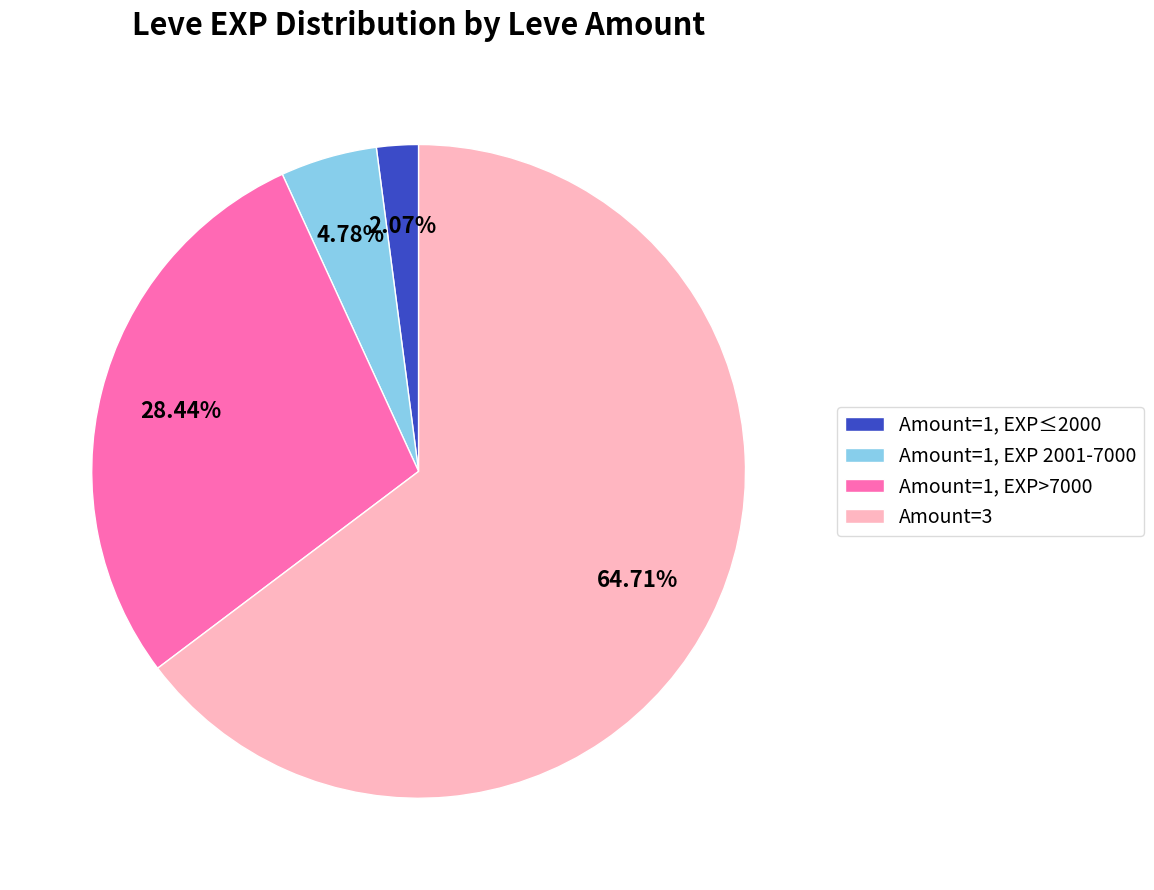

Combined, do Amount=3 and Amount=1, EXP>7000 account for over 50%?

Yes